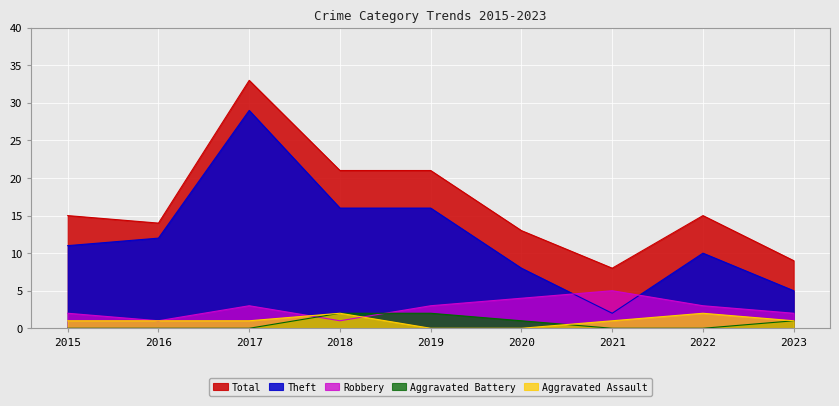

What is the spread (max minus min) of values at 2019?

21